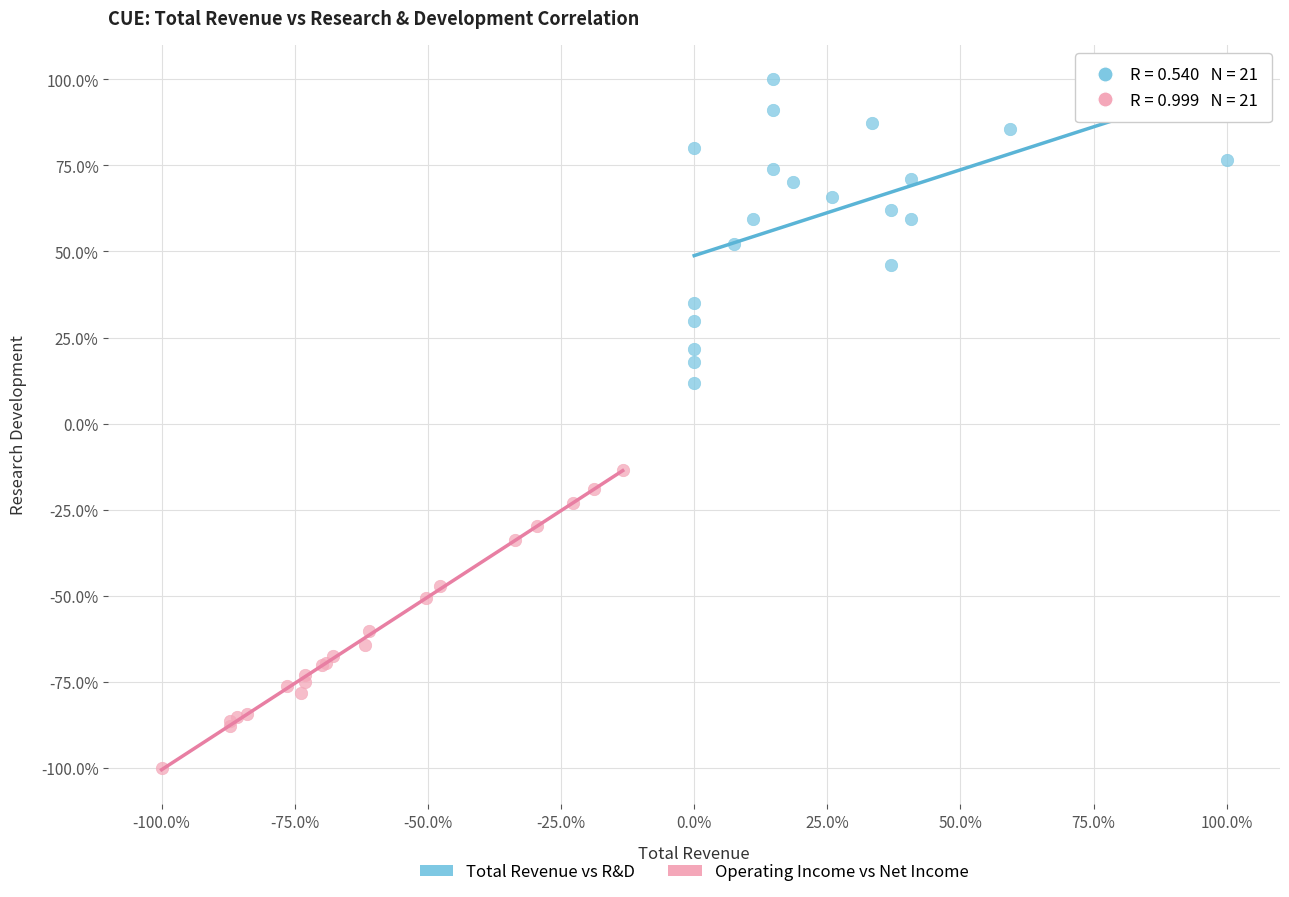

Which series contains the lowest Y value?

Operating Income vs Net Income